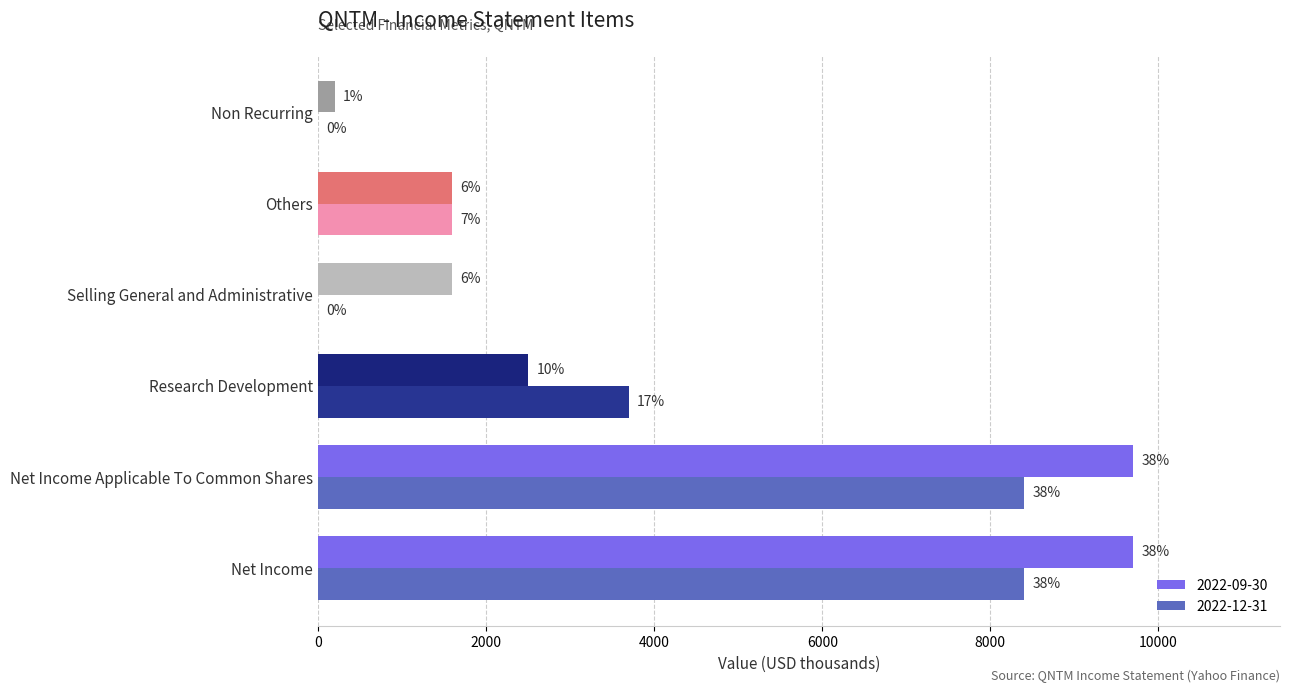

What are all the series names shown in the legend?

2022-09-30, 2022-12-31